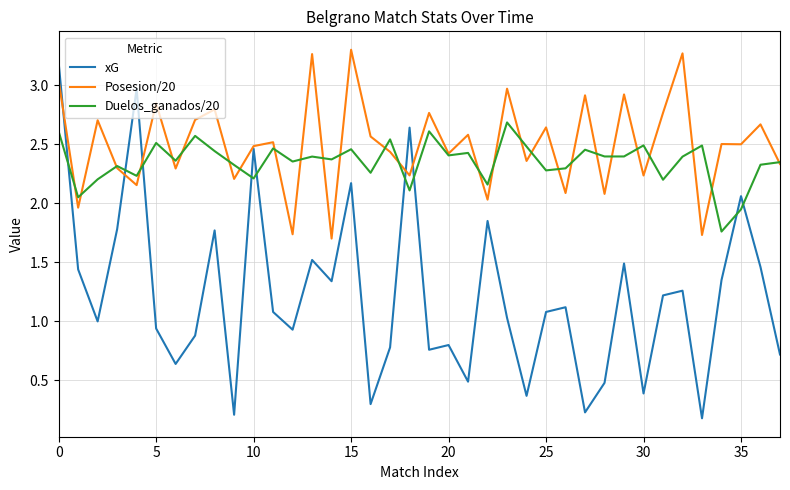

Which series has the largest total across all categories?

Posesion/20